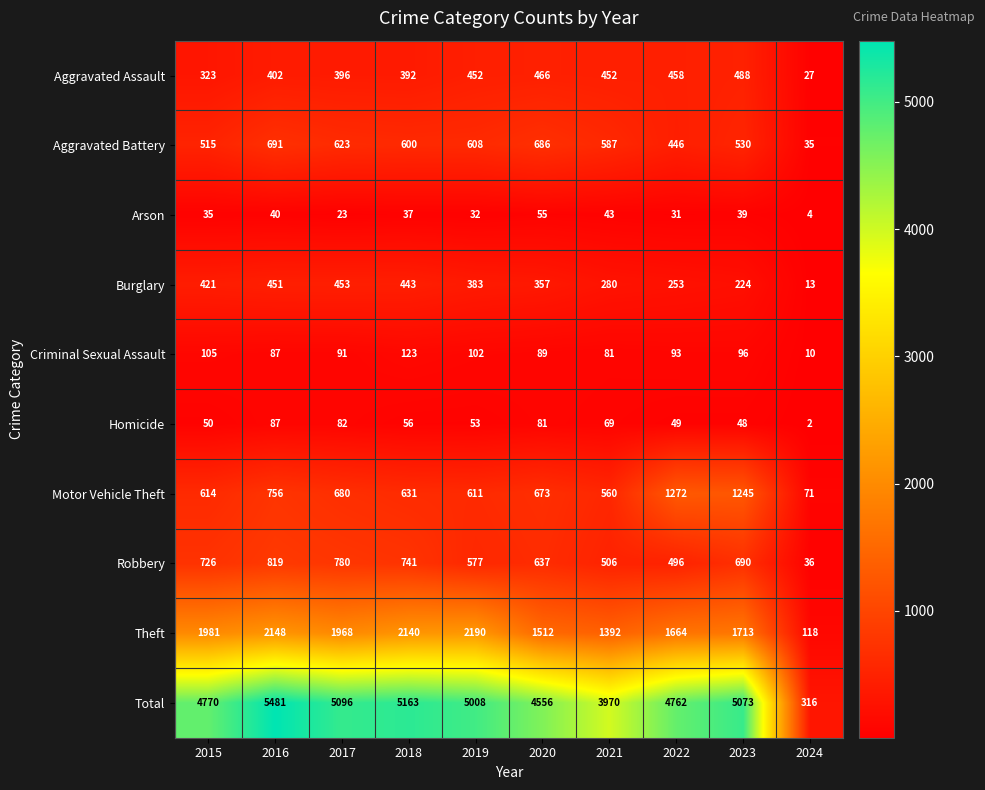

Which category has the lowest value across all series?

2024